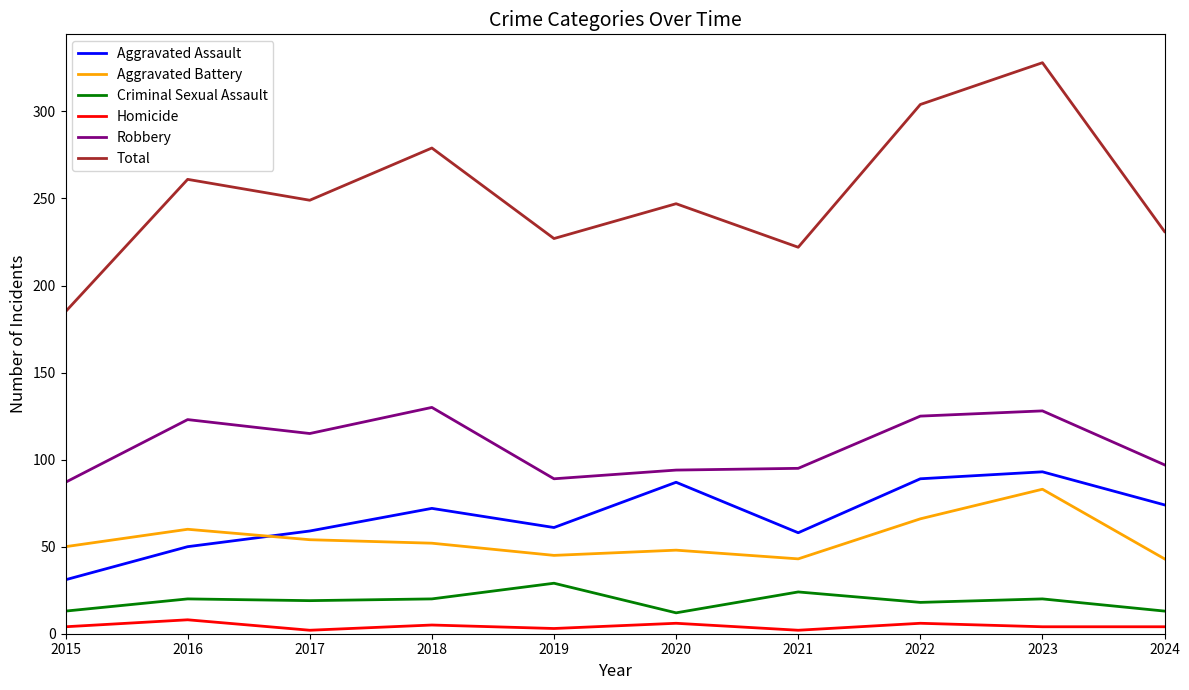

Does the chart have visible grid lines?

No